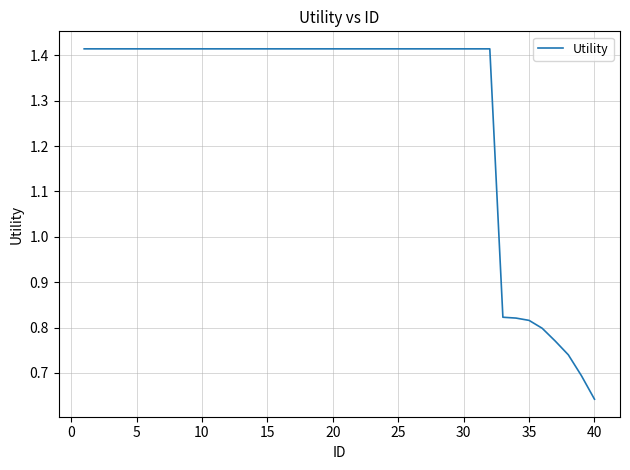

How many values are between 1 and 2?

32